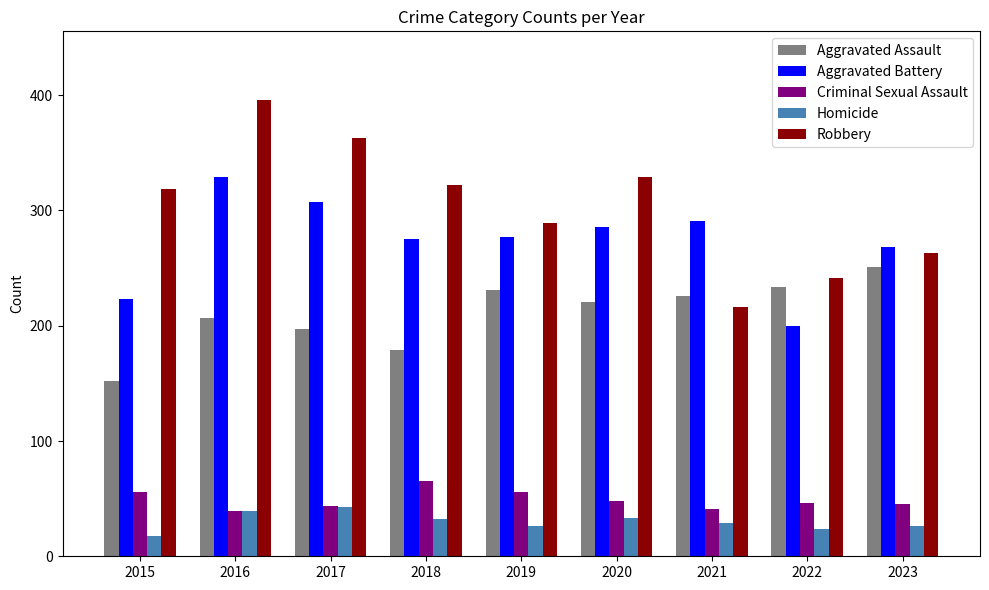

How many data points in Robbery are less than 319?

4